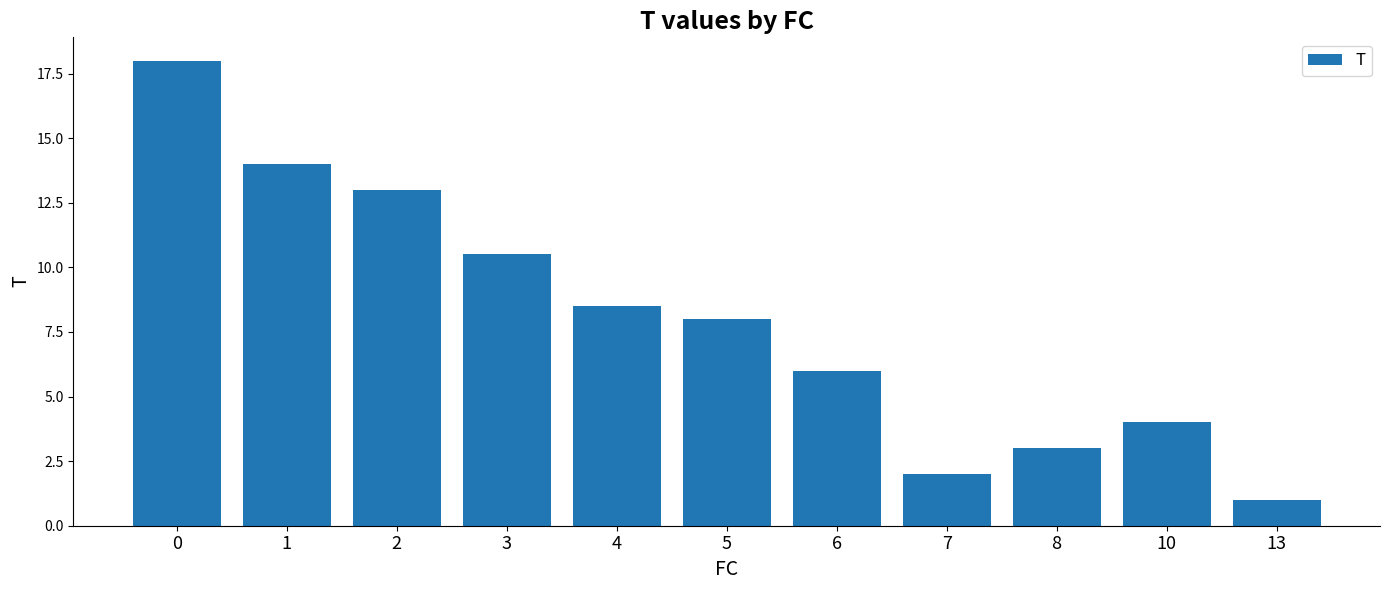

Reading left to right, list all the values displayed in this chart.

0=18.0	1=14.0	2=13.0	3=10.5	4=8.5	5=8.0	6=6.0	7=2.0	8=3.0	10=4.0	13=1.0